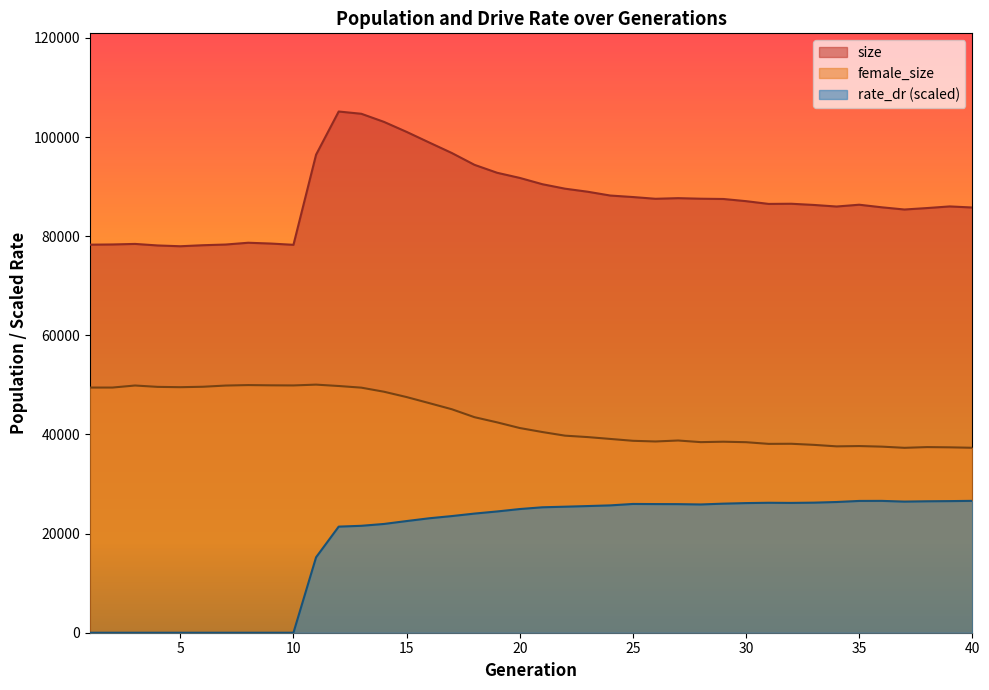

Which series has the largest range (max minus min)?

size